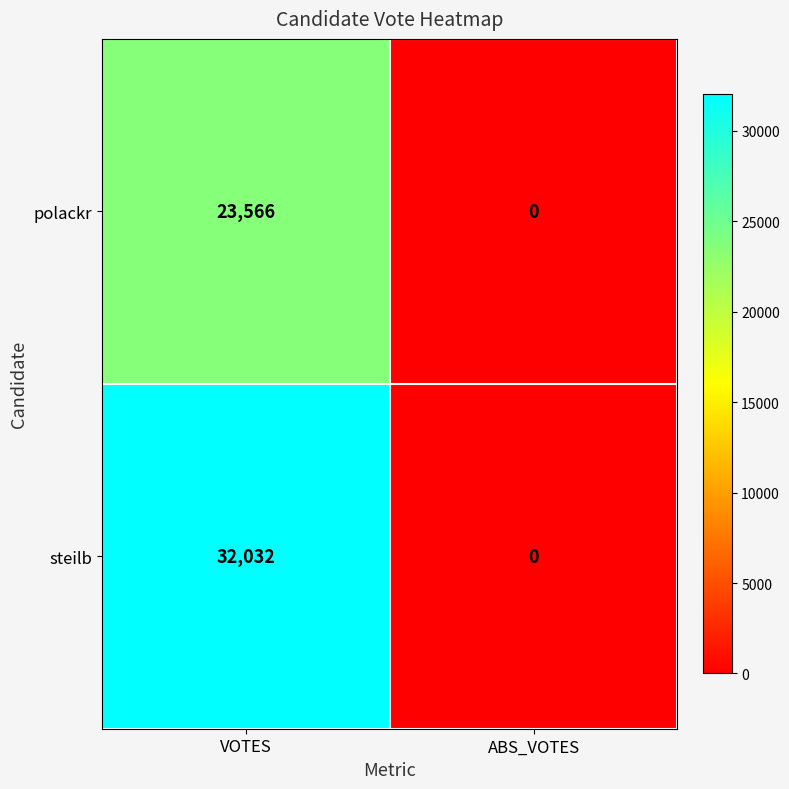

The value of steilb at VOTES is 32032. True or false?

True